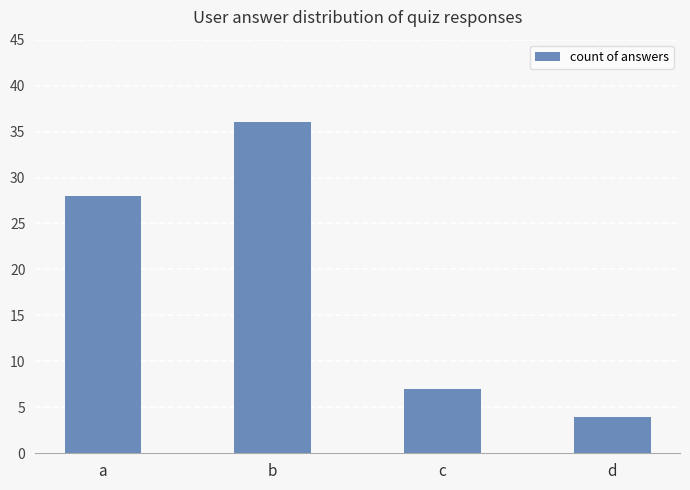

Are the bars grouped side by side (vs. stacked)?

No